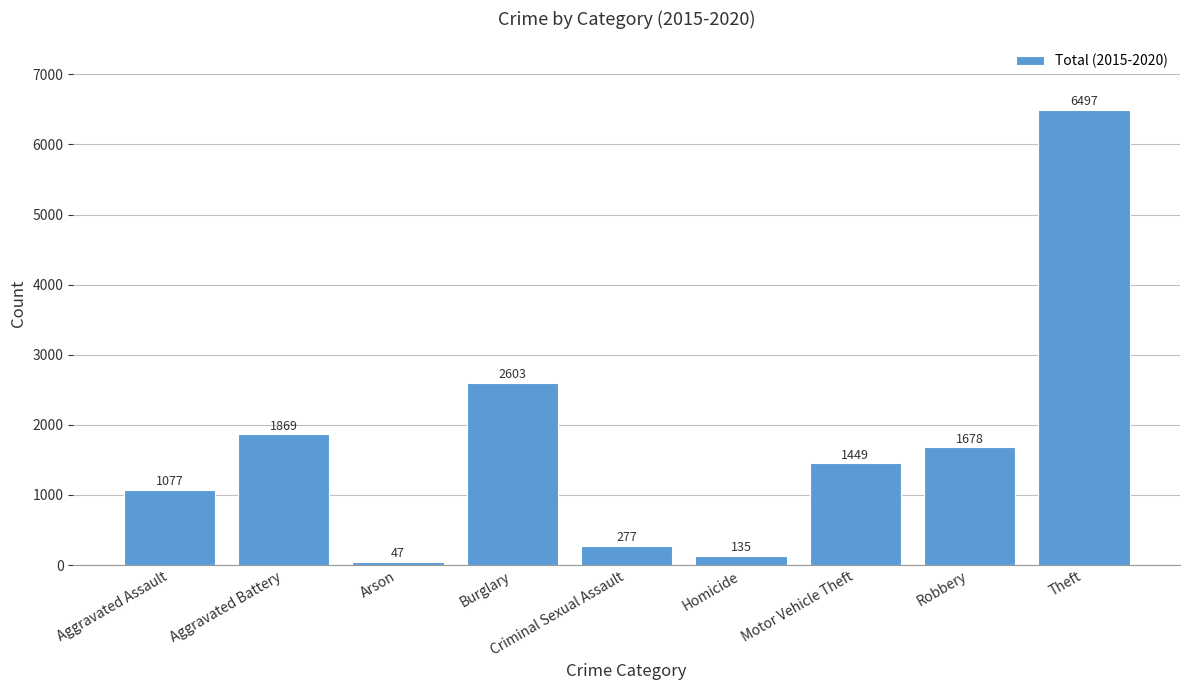

What is the label of the 8th bar from the right?

Aggravated Battery